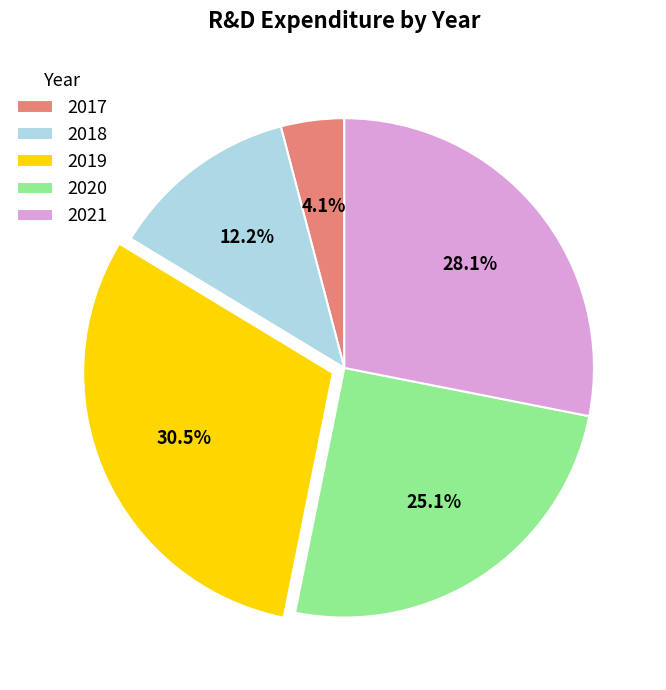

The 2018 slice represents 23% of the pie. True or false?

False